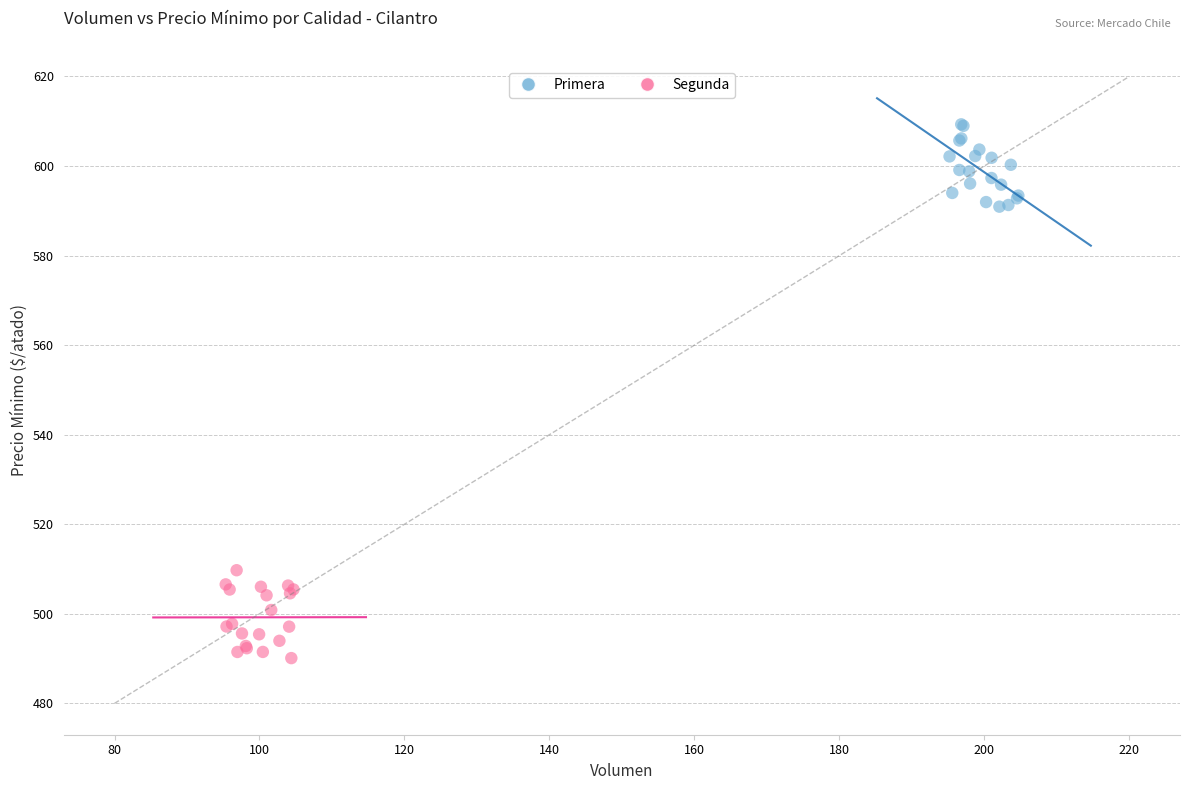

Which series reaches the minimum Y coordinate?

Segunda